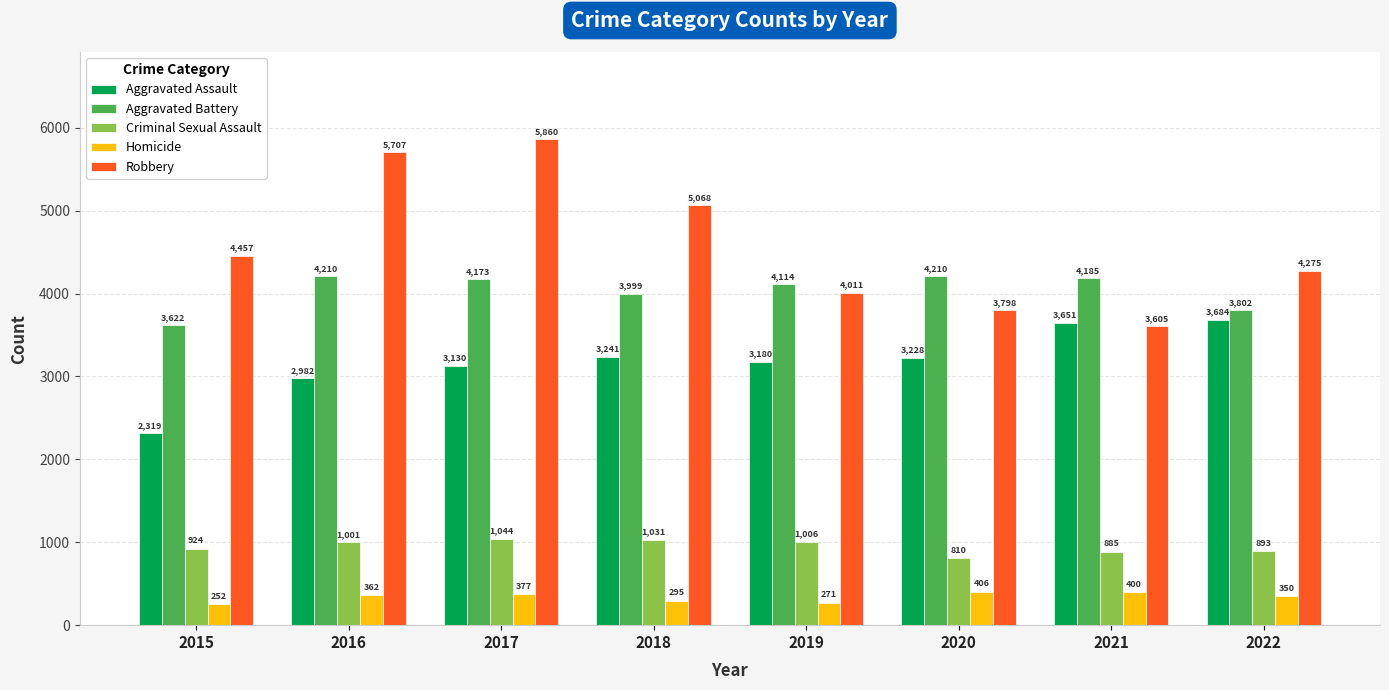

Reading right to left, extract all data points from this chart.

Aggravated Assault: 3684	3651	3228	3180	3241	3130	2982	2319
Aggravated Battery: 3802	4185	4210	4114	3999	4173	4210	3622
Criminal Sexual Assault: 893	885	810	1006	1031	1044	1001	924
Homicide: 350	400	406	271	295	377	362	252
Robbery: 4275	3605	3798	4011	5068	5860	5707	4457